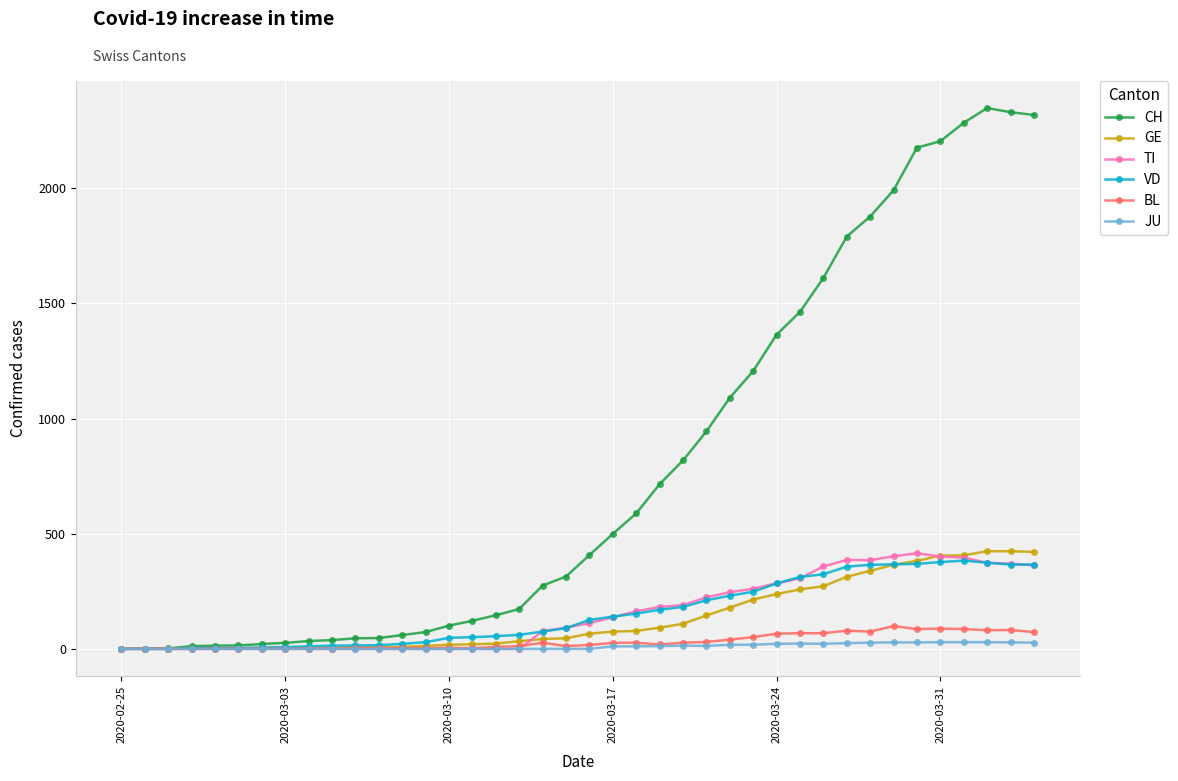

True or false: JU has more than 0 interior local peaks.

True